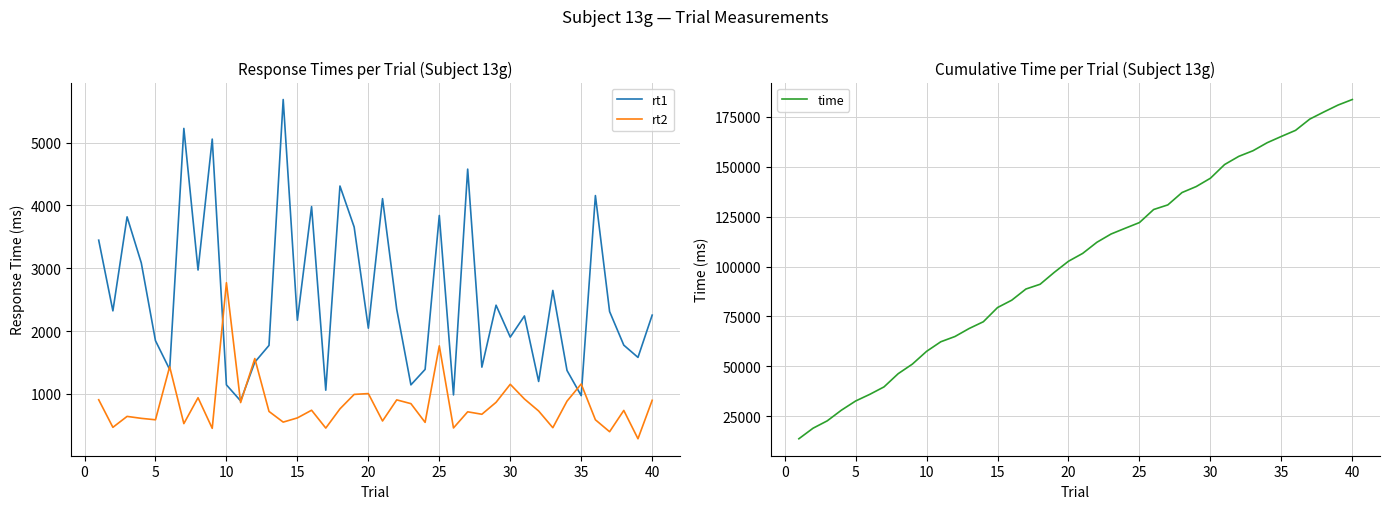

Count the number of categories in the chart.

40